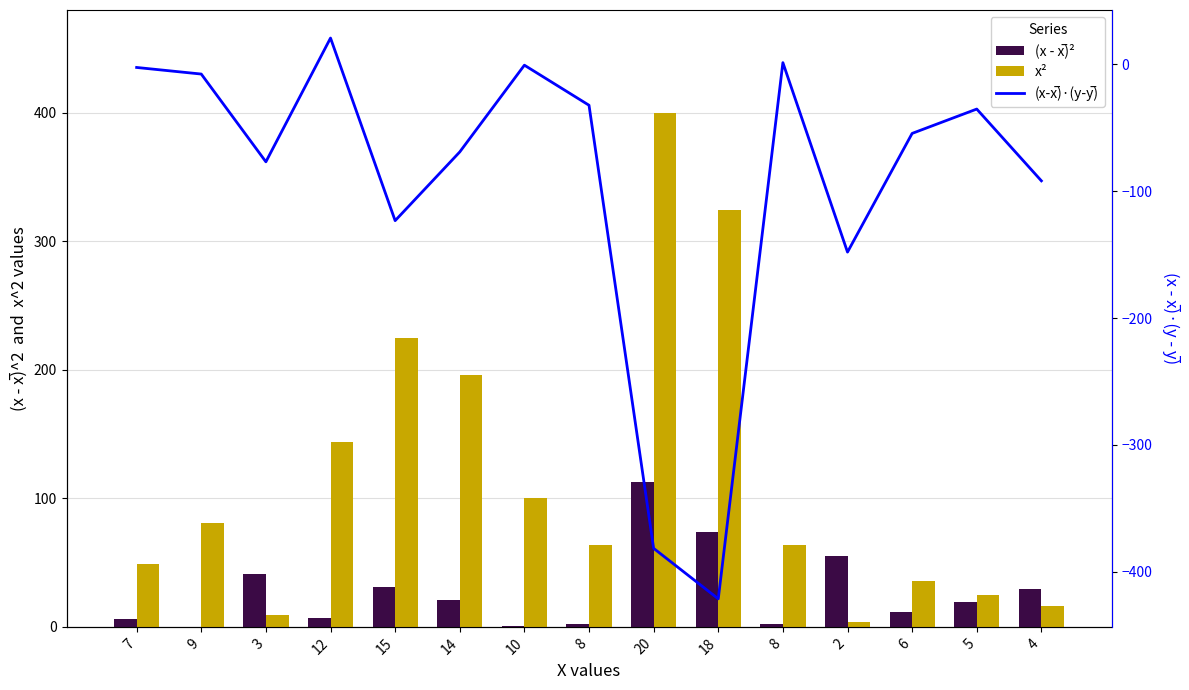

Is it true that x² equals 85.4 at 8?

False